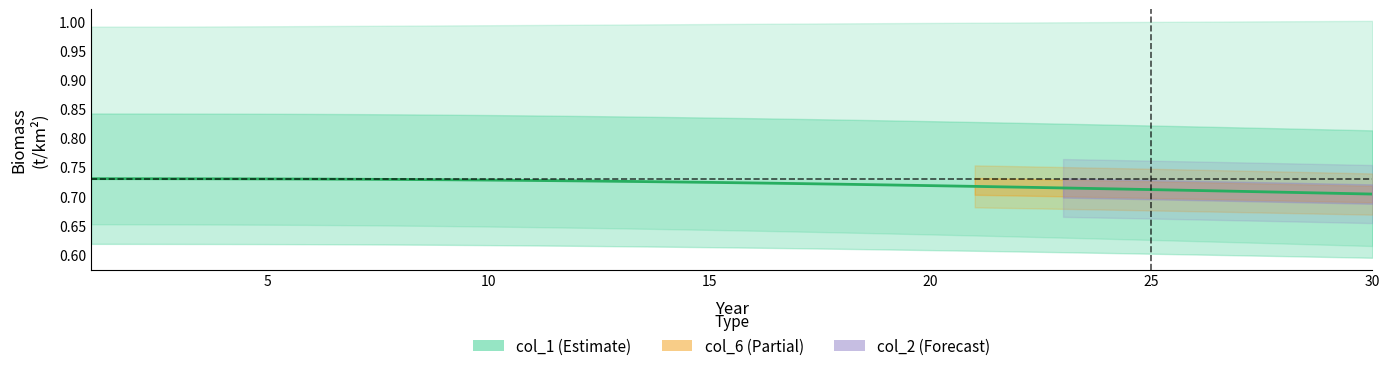

What is the minimum value shown in the chart?

0.7